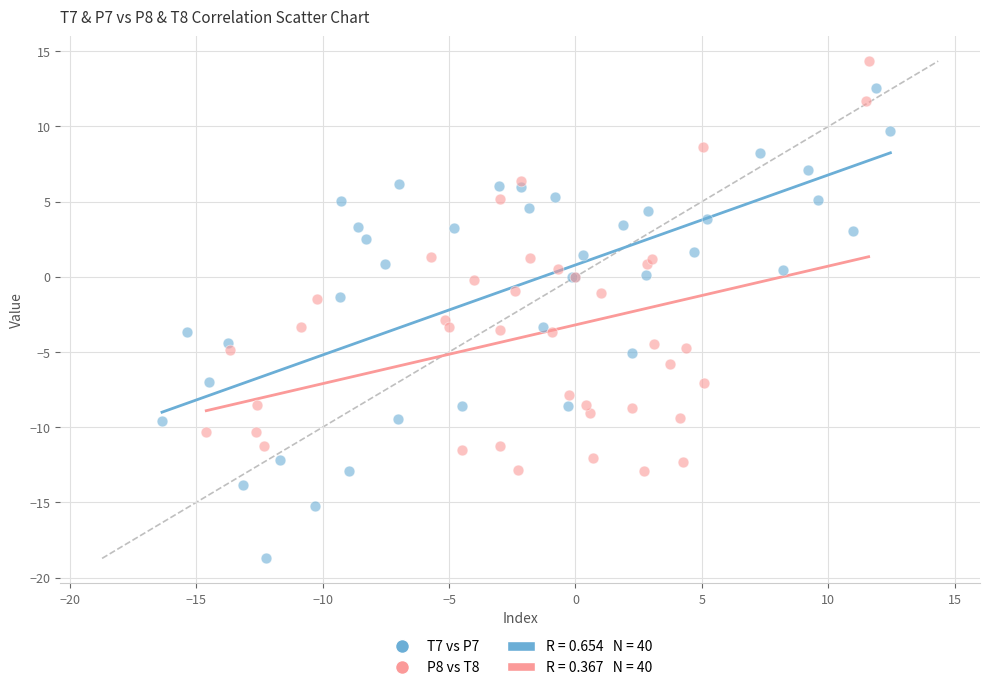

Which series has the largest Y range (max minus min)?

T7 vs P7